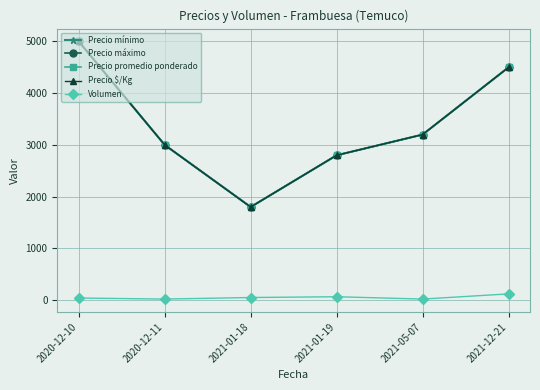

What is the label of the 2nd point from the right?

2021-05-07